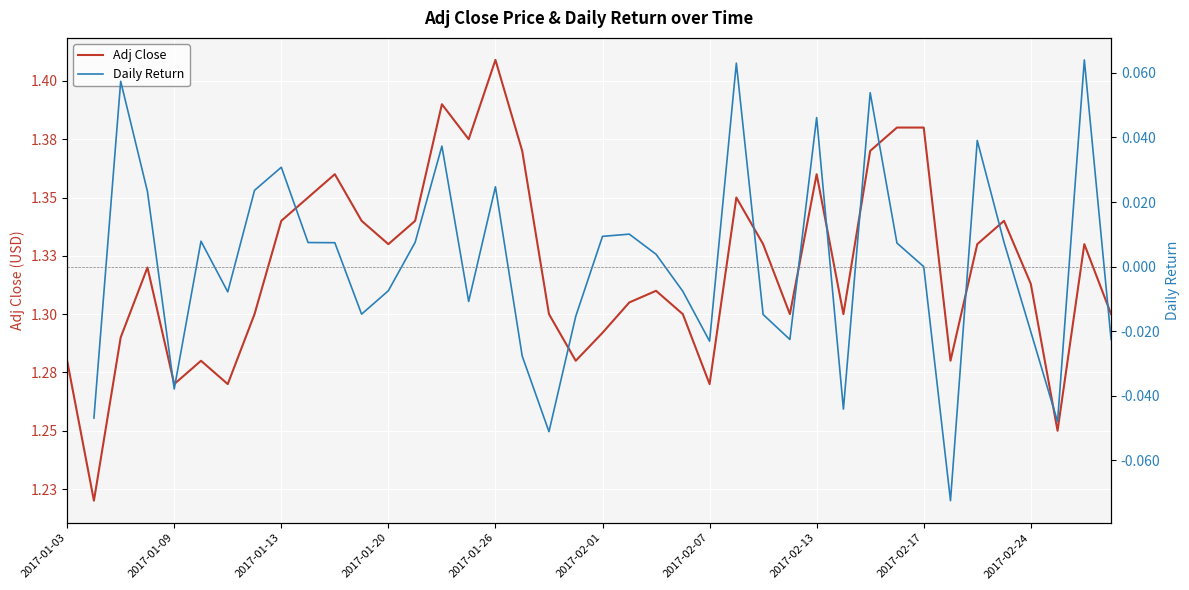

True or false: Daily Return and Adj Close intersect in this chart.

False